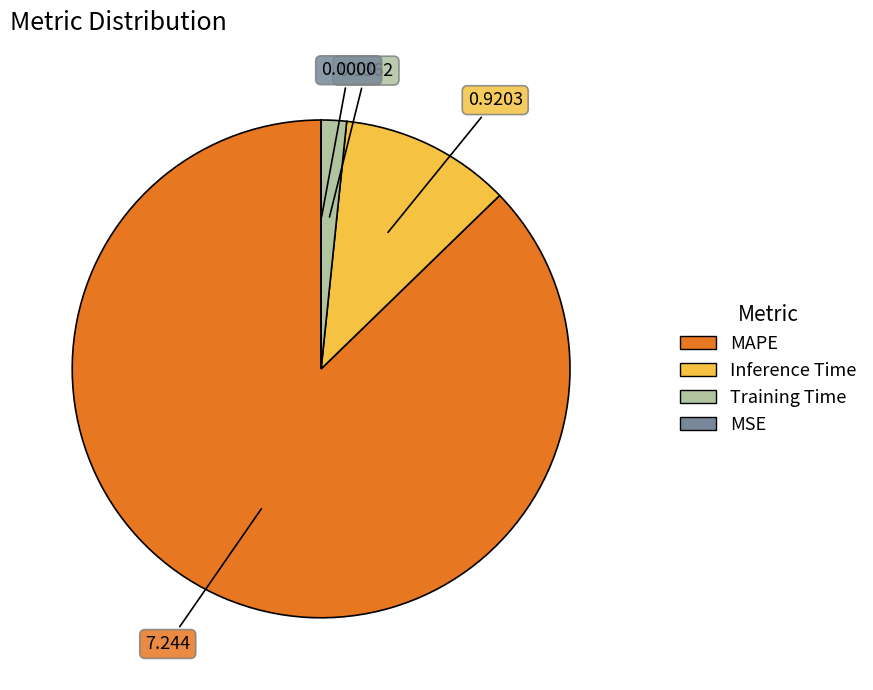

Which slice is the largest?

MAPE